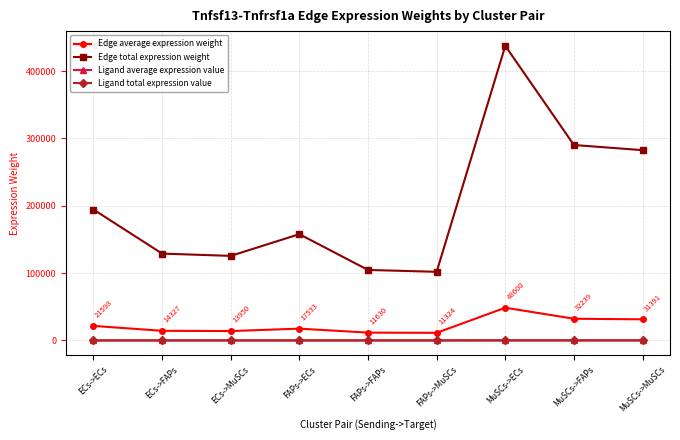

Is it true that Edge total expression weight equals 194382.2 at ECs->ECs?

True